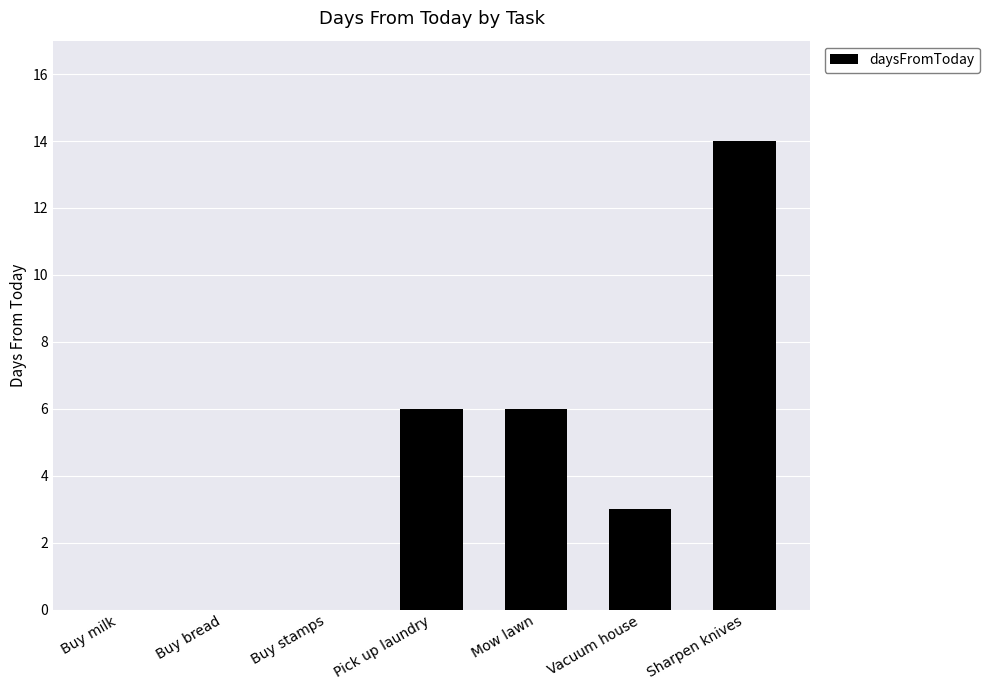

Are the bars horizontal?

No